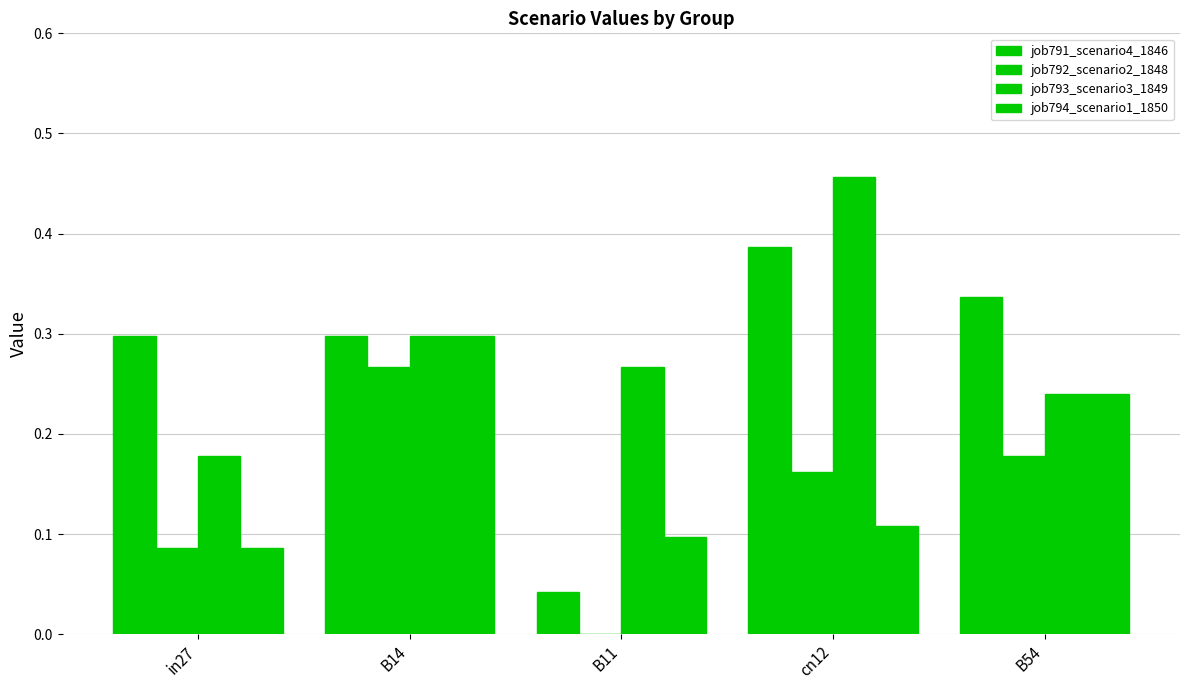

What is the sum of all job791_scenario4_1846 values?

1.4